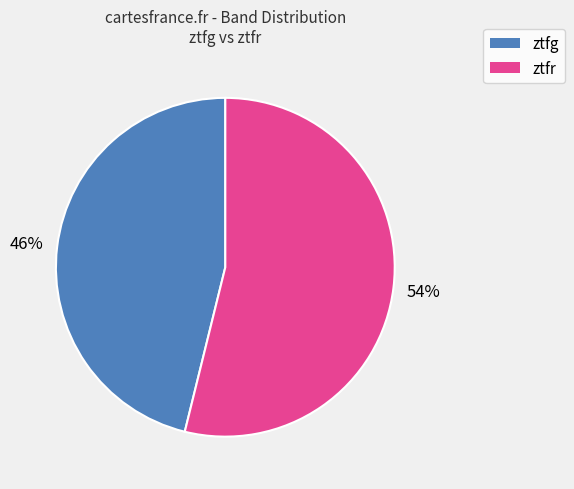

To the nearest percent, what is the difference between the largest and smallest slice percentages?

8%